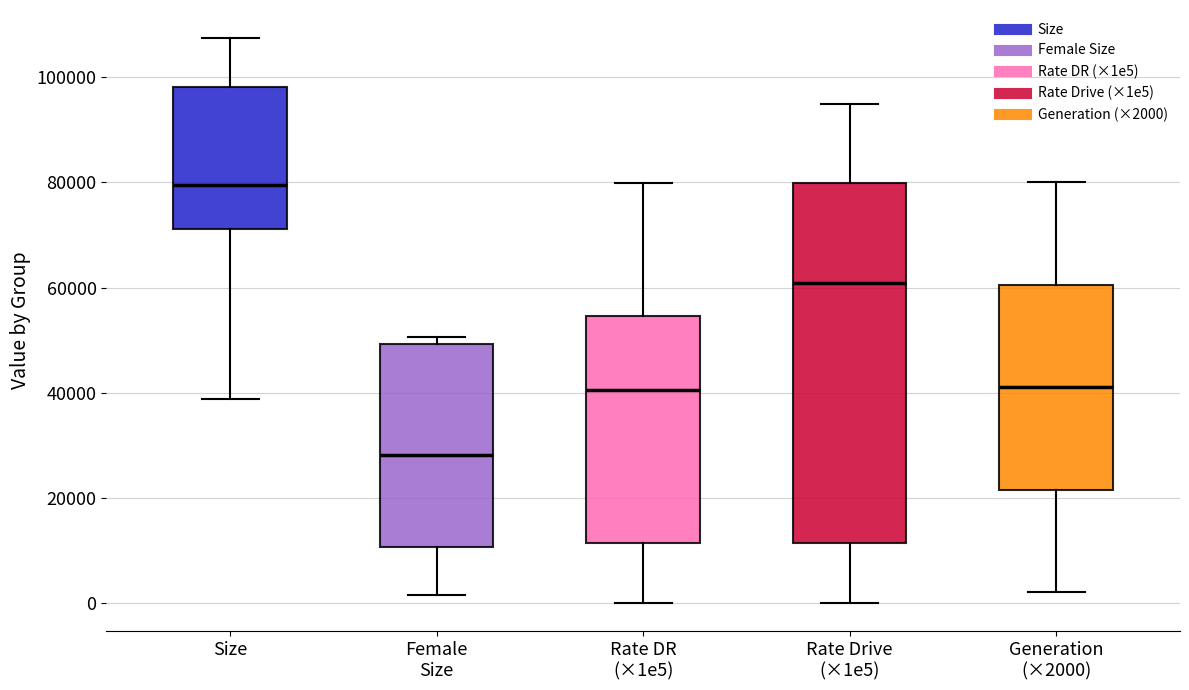

Comparing the boxes themselves (not the whiskers), which one is the tallest?

Rate Drive (×1e5)